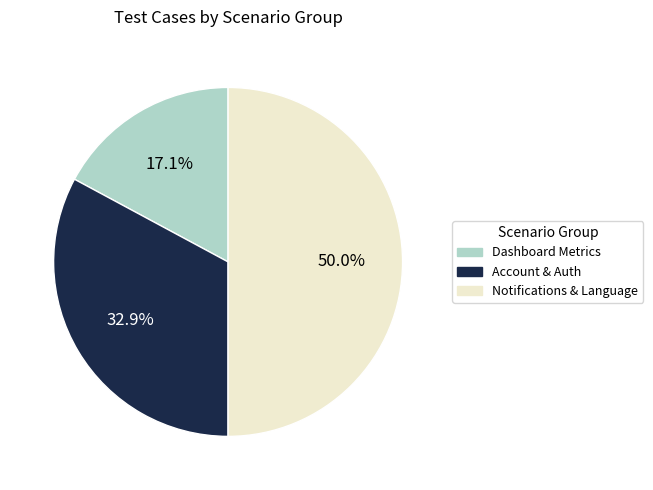

How many segments does this pie chart have?

3